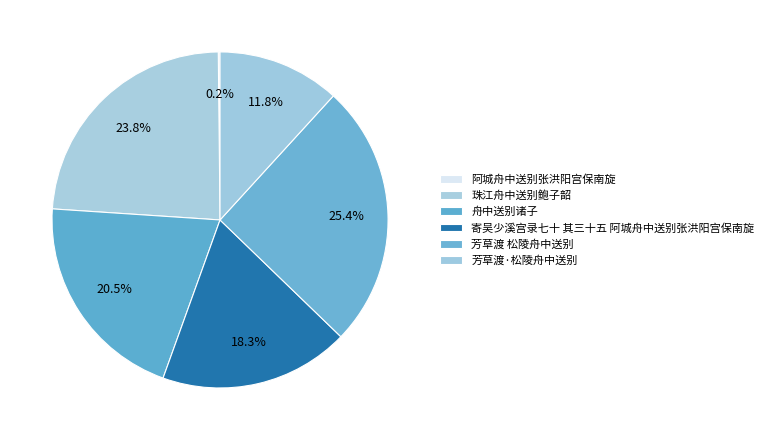

Which slice is the largest?

芳草渡 松陵舟中送别